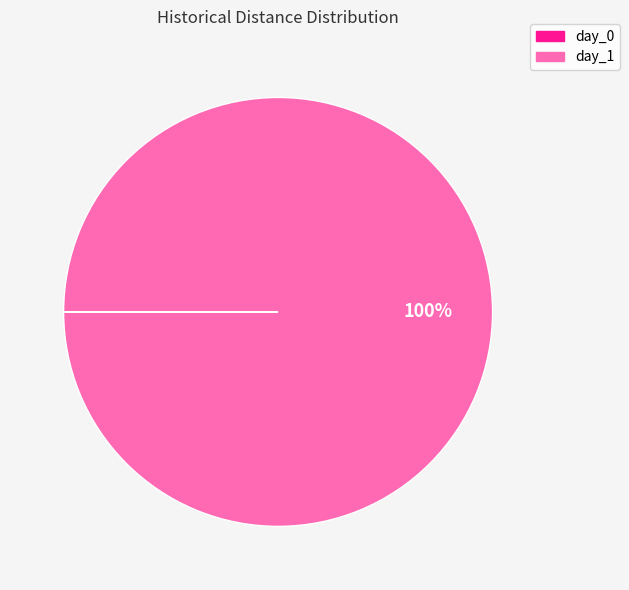

To the nearest percent, what is the difference between the largest and smallest slice percentages?

100%